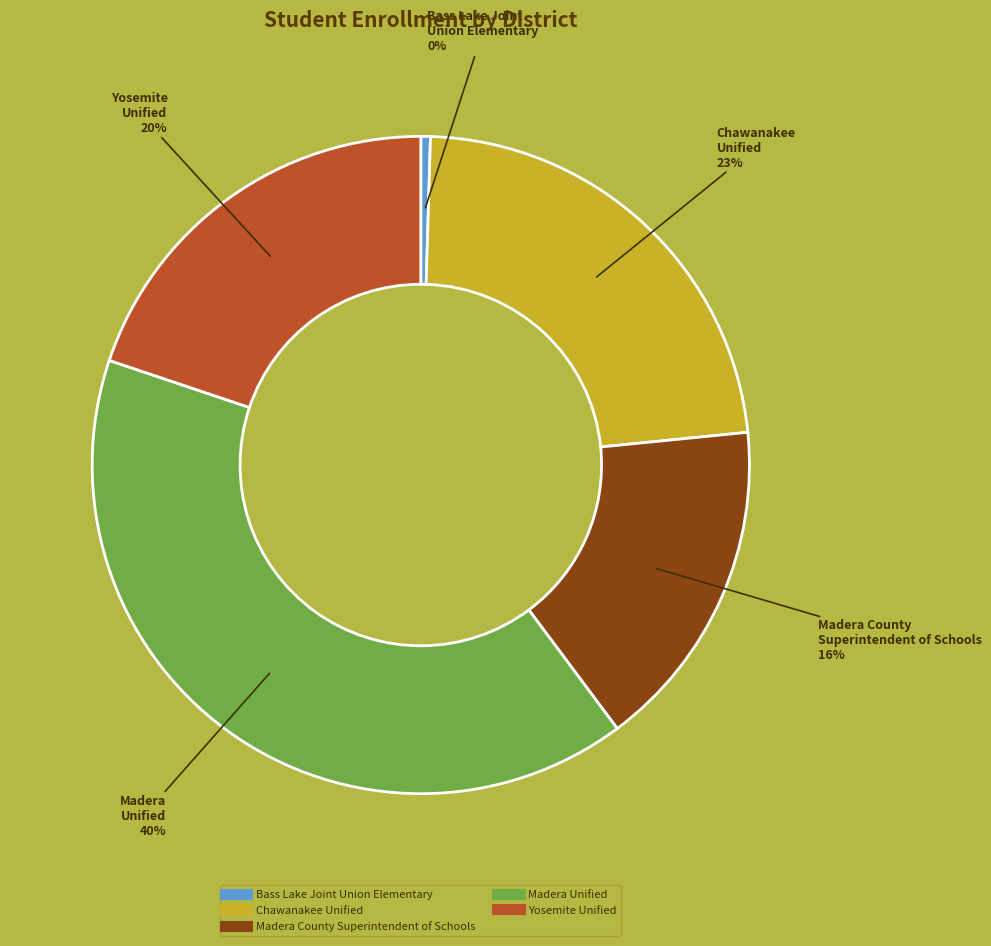

Which has a higher value, Bass Lake Joint Union Elementary or Yosemite Unified?

Yosemite Unified